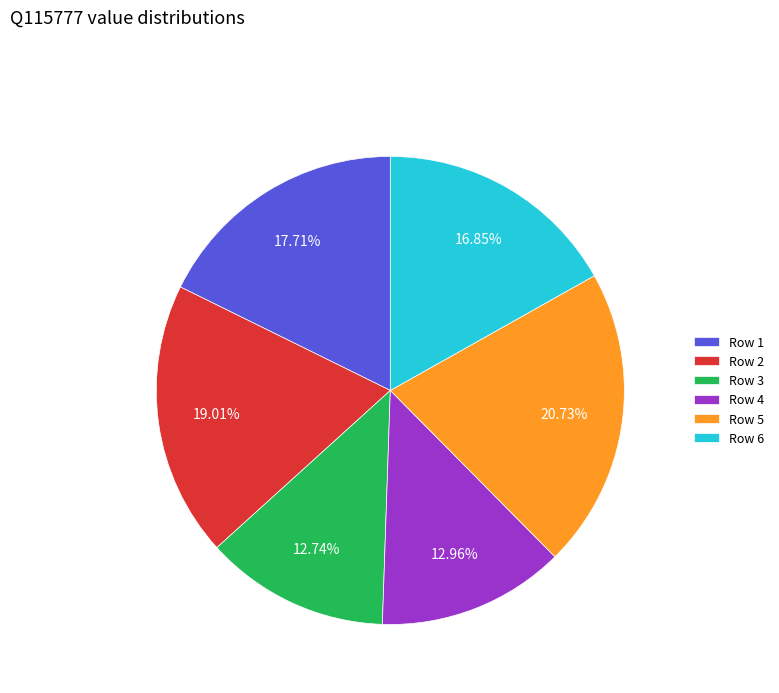

Count the number of slices in the pie.

6